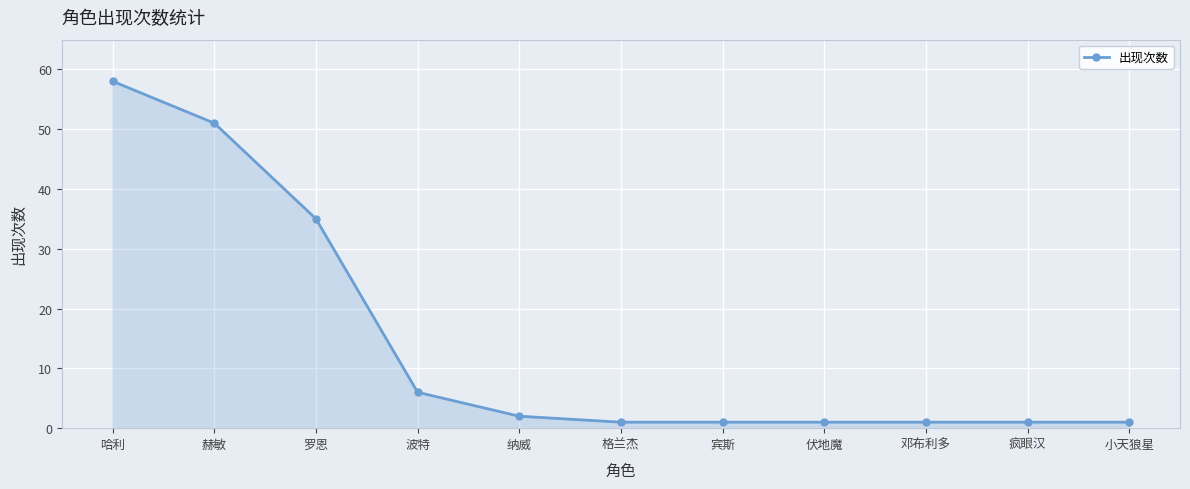

Which has a higher value, 哈利 or 赫敏?

哈利